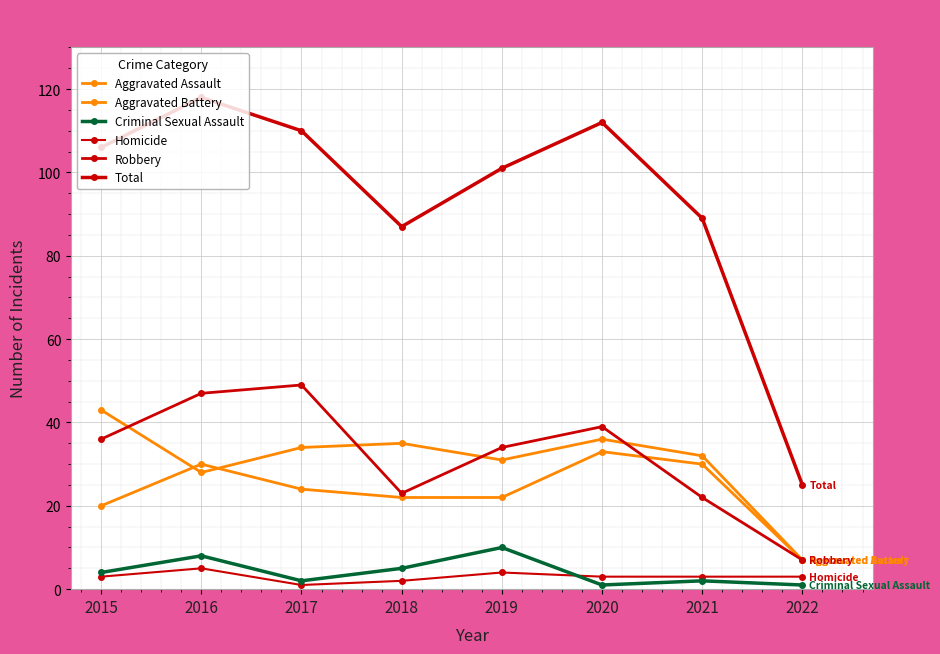

True or false: Homicide has more than 0 interior local peaks.

True